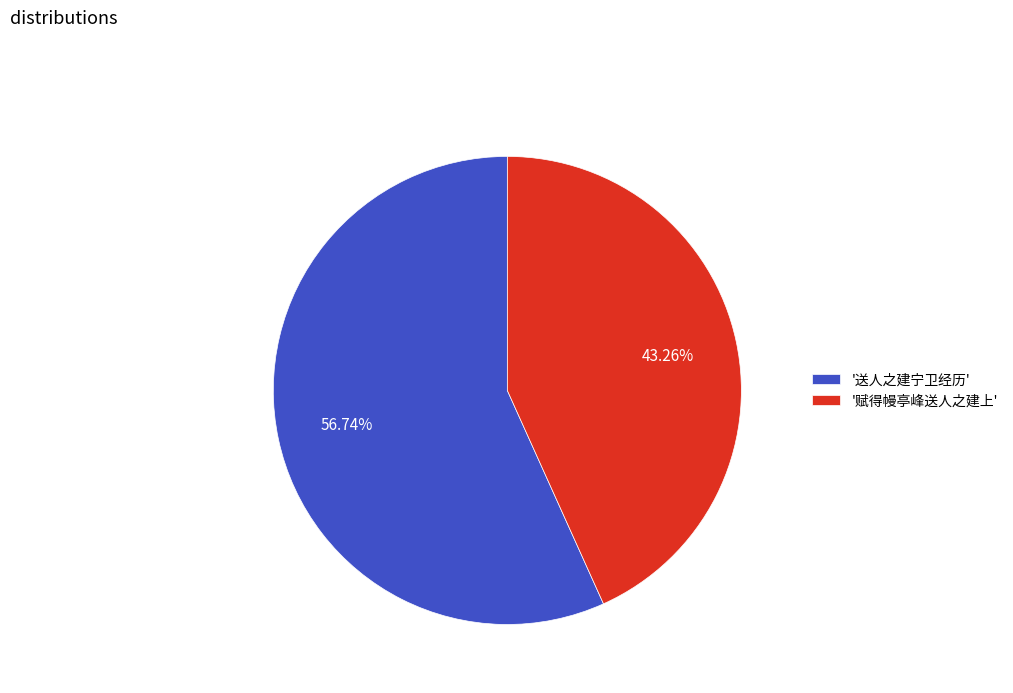

What is the majority slice?

'送人之建宁卫经历'